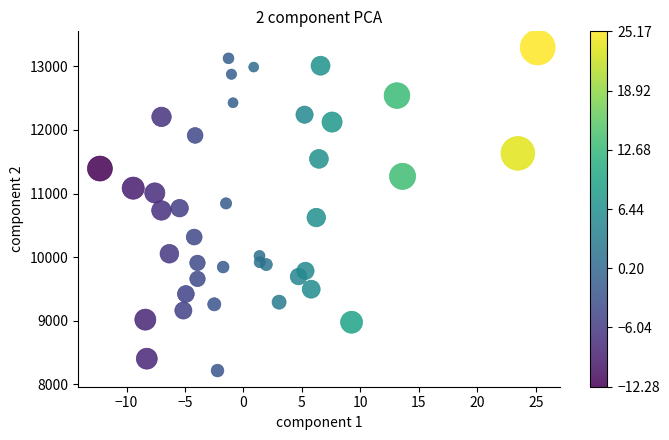

What is the range of Y values (max minus min)?

5078.6